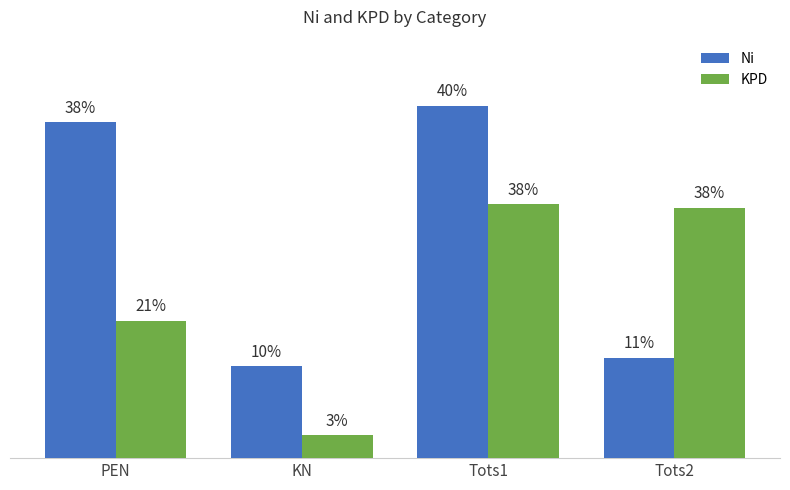

Does the chart contain any negative values?

No